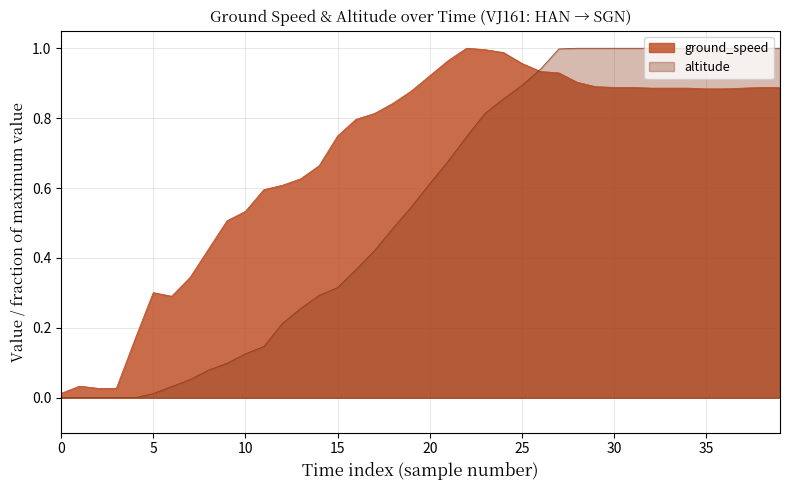

Which series has the largest range (max minus min)?

altitude